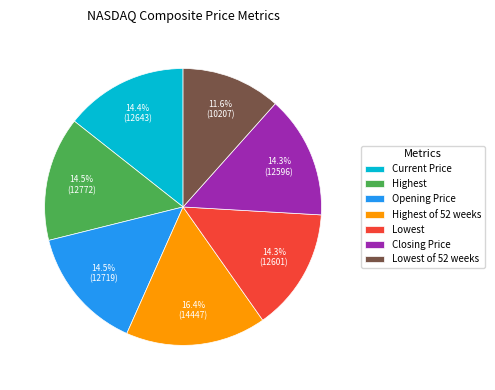

To the nearest percent, what percentage of the pie is Lowest of 52 weeks?

12%